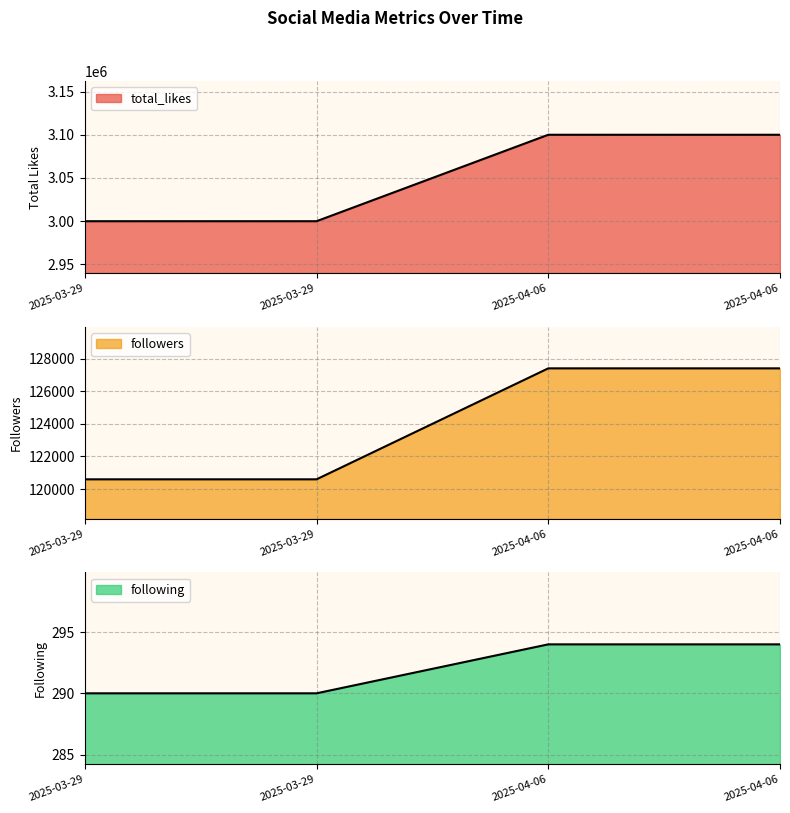

What are all the series names shown in the legend?

total_likes, followers, following